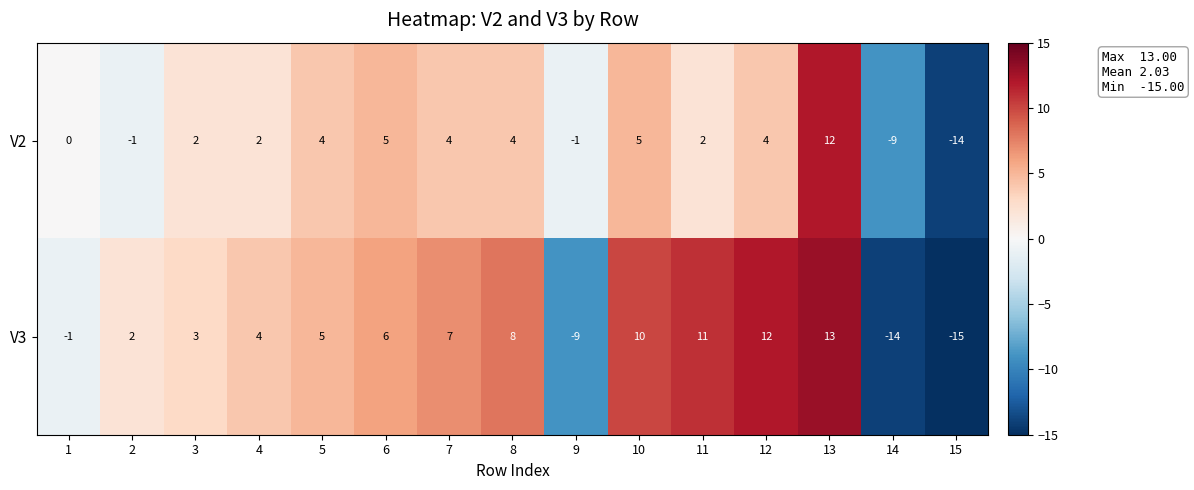

At which category is the sum across all series the highest?

13